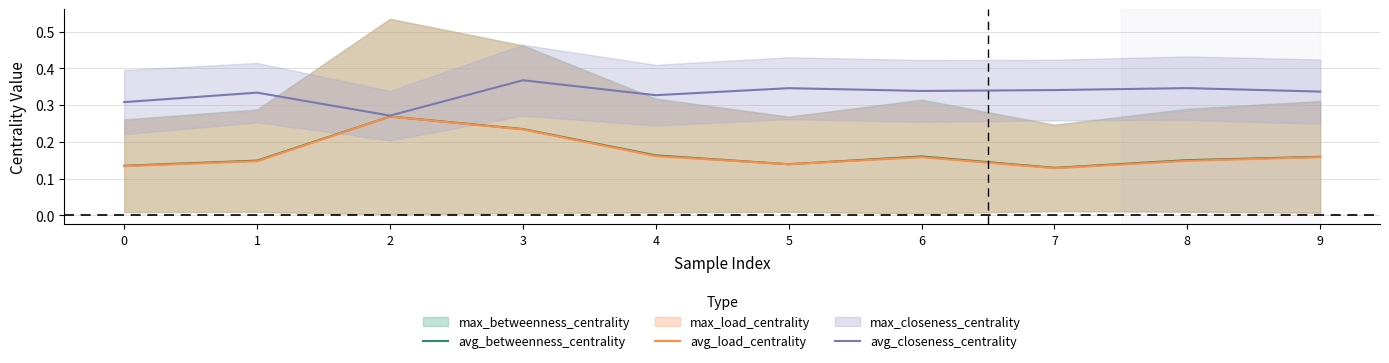

The value of avg_closeness_centrality at 5 is 0.5. True or false?

False